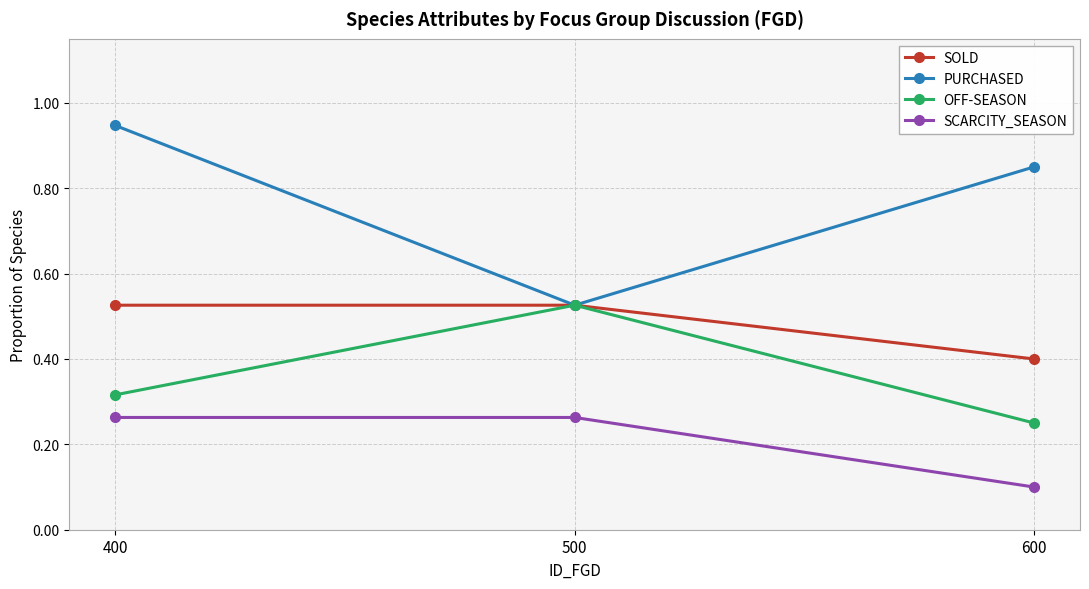

At which category does the chart reach its minimum across all series?

600